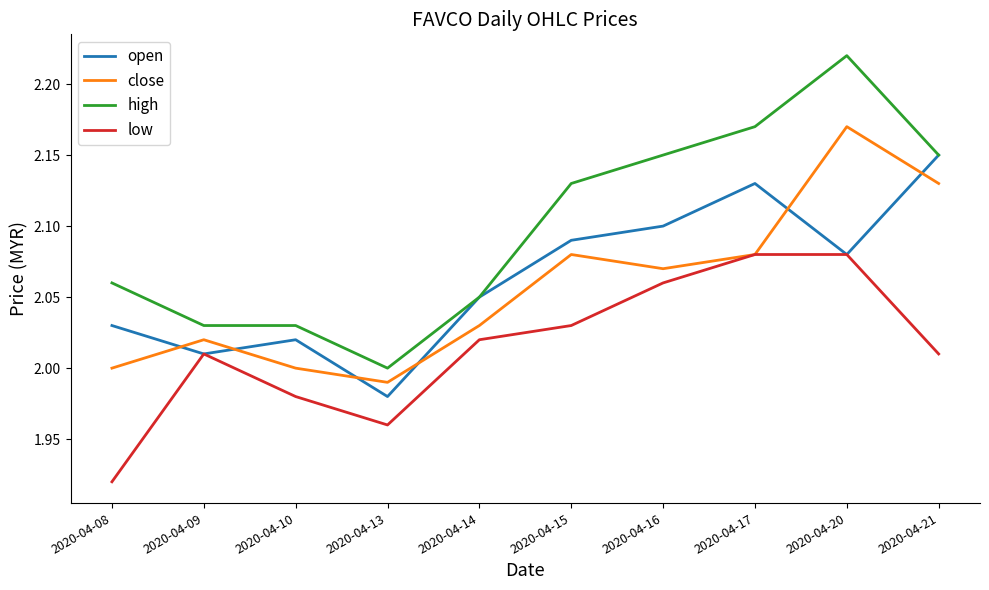

Is the value of close at 2020-04-16 greater than the value of open at 2020-04-08?

Yes